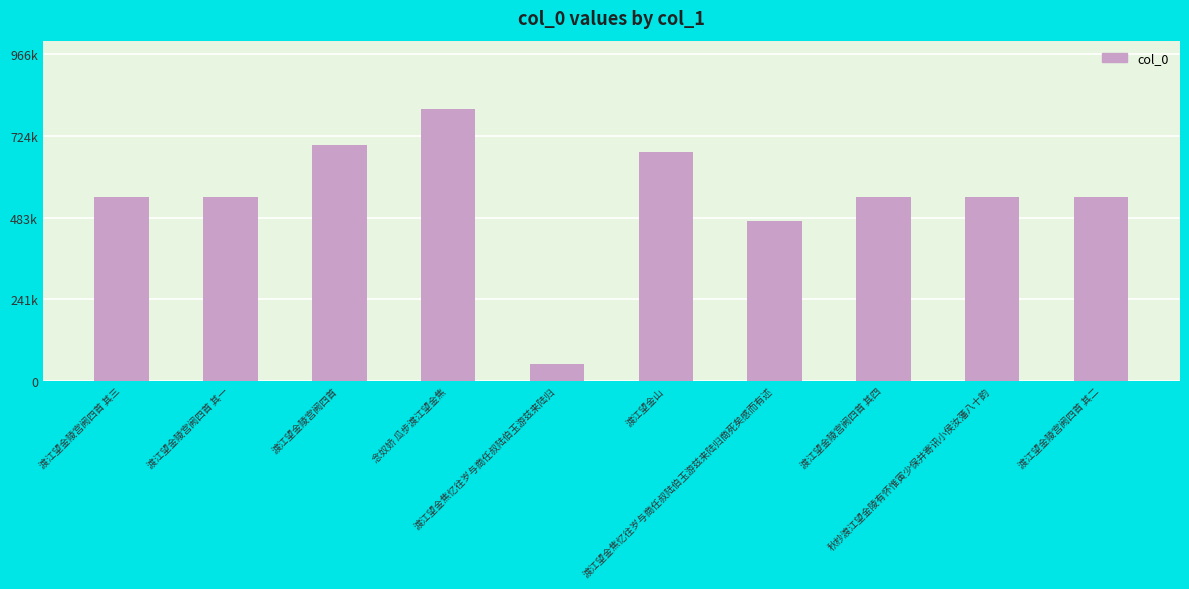

Rank the categories by value from lowest to highest.

渡江望金焦忆往岁与商任叔陆伯玉游兹来陆归, 渡江望金焦忆往岁与商任叔陆伯玉游兹来陆归商死矣感而有述, 渡江望金陵宫阙四首 其一, 渡江望金陵宫阙四首 其二, 渡江望金陵宫阙四首 其三, 渡江望金陵宫阙四首 其四, 秋杪渡江望金陵有怀惟寅少保并寄讯小侯汝藩八十韵, 渡江望金山, 渡江望金陵宫阙四首, 念奴娇 瓜步渡江望金焦